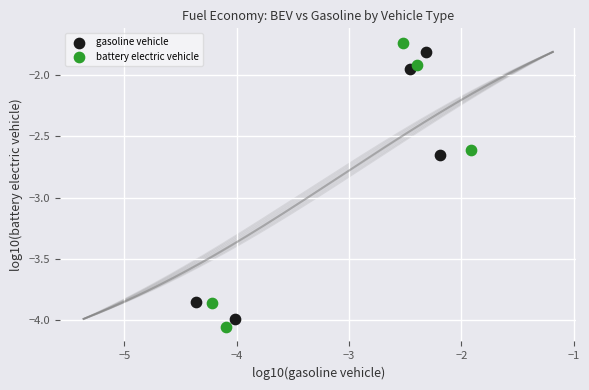

Which series has the largest Y range (max minus min)?

battery electric vehicle